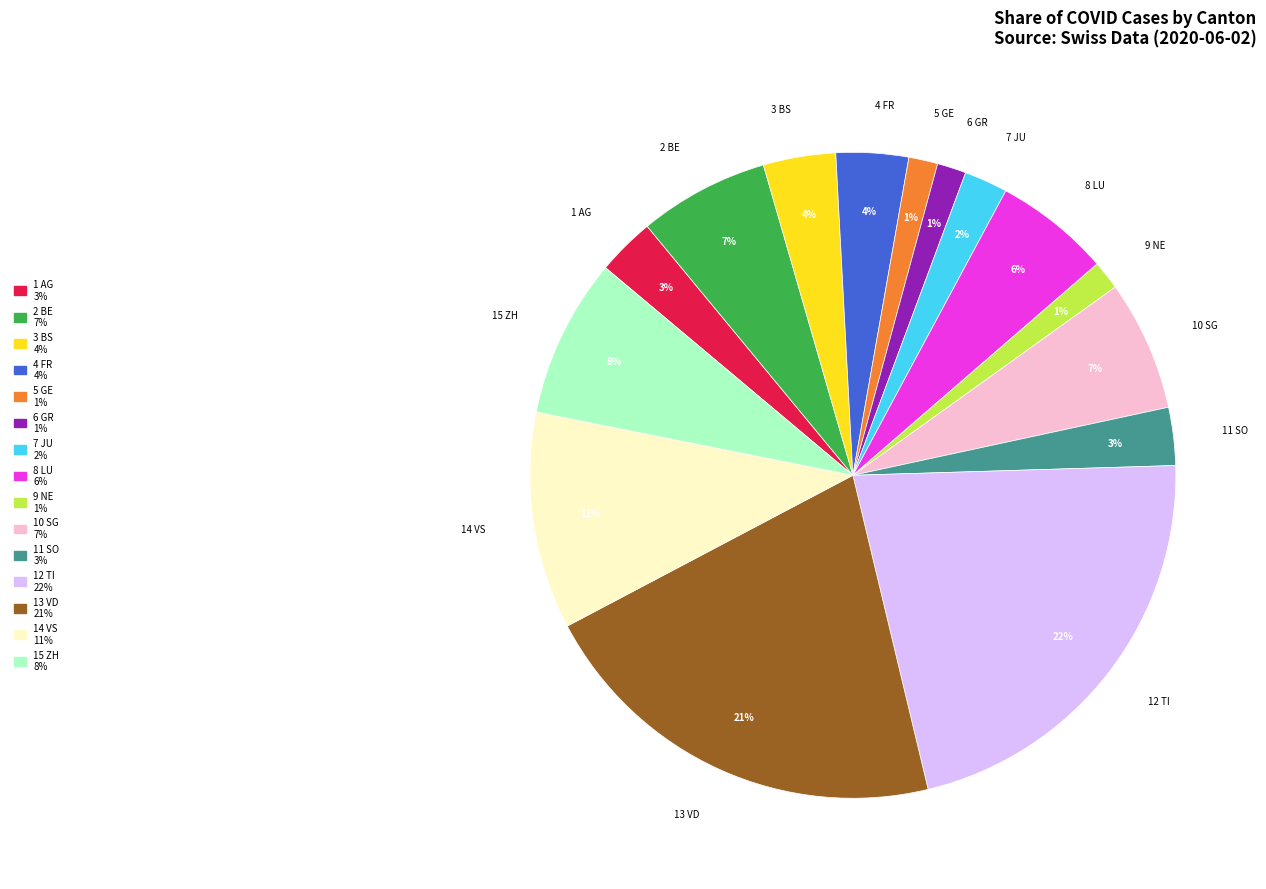

How many slices are in this pie chart?

15